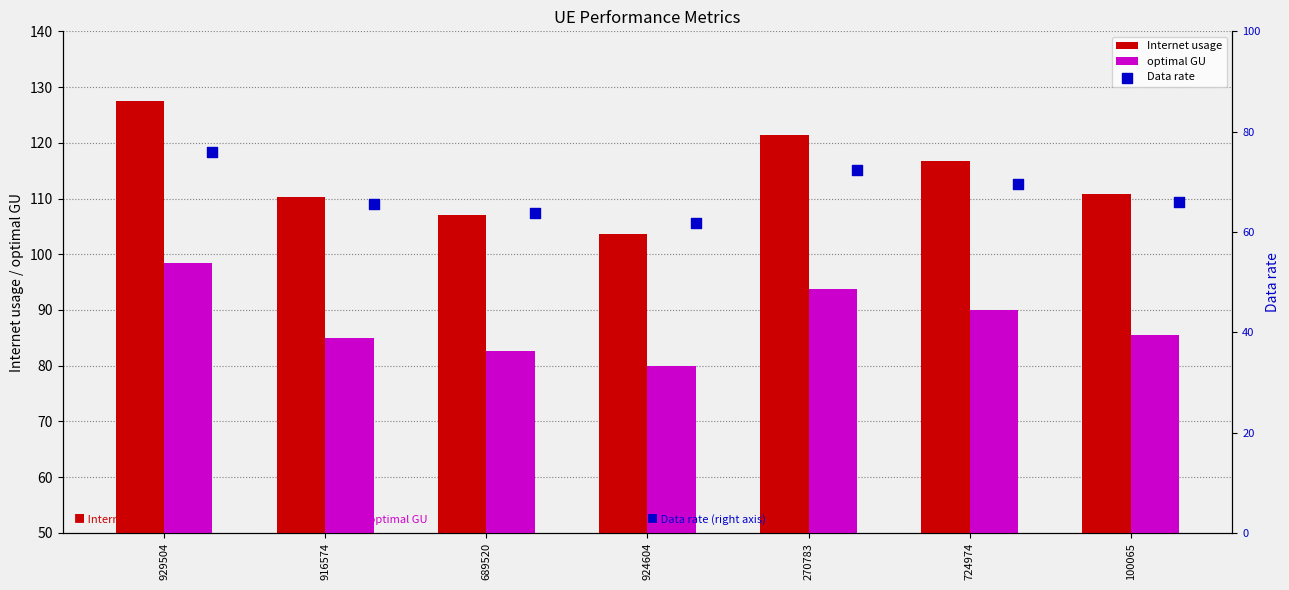

Is the value of optimal GU at 929504 greater than the value of Internet usage at 270783?

No